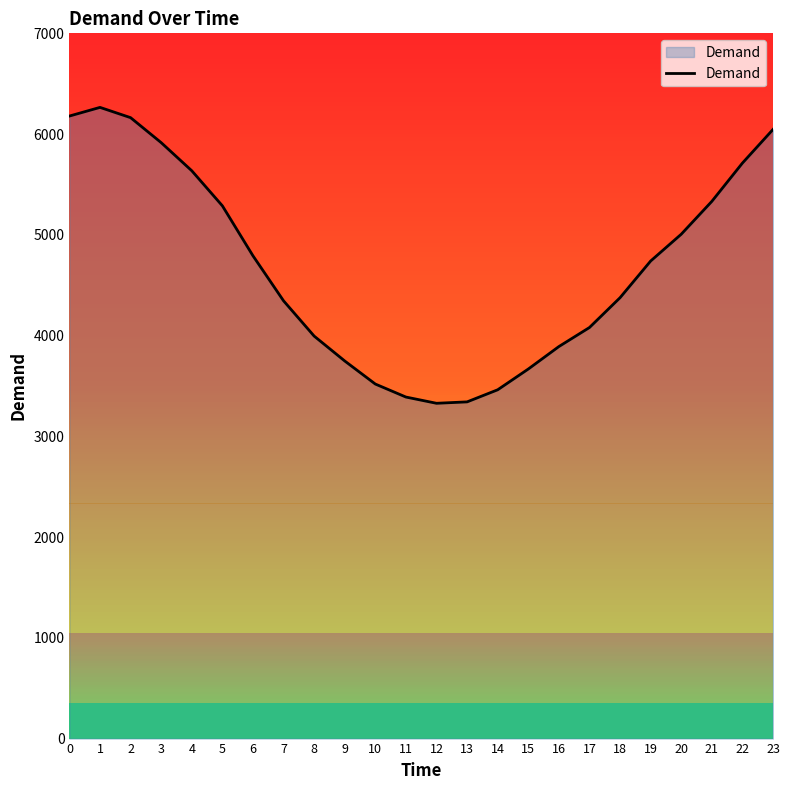

Does the chart display data point markers on the line(s)?

No